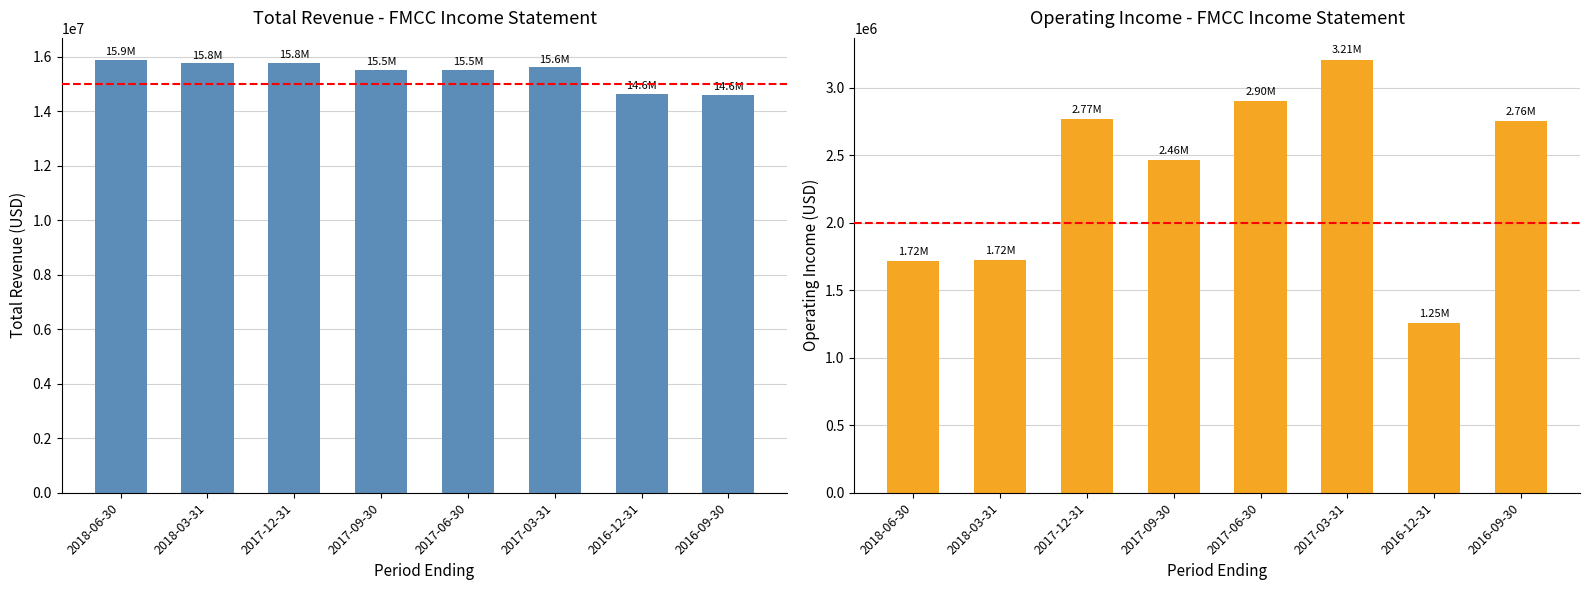

What is the value of the Total Revenue bar at the 8th from the left?

14616000